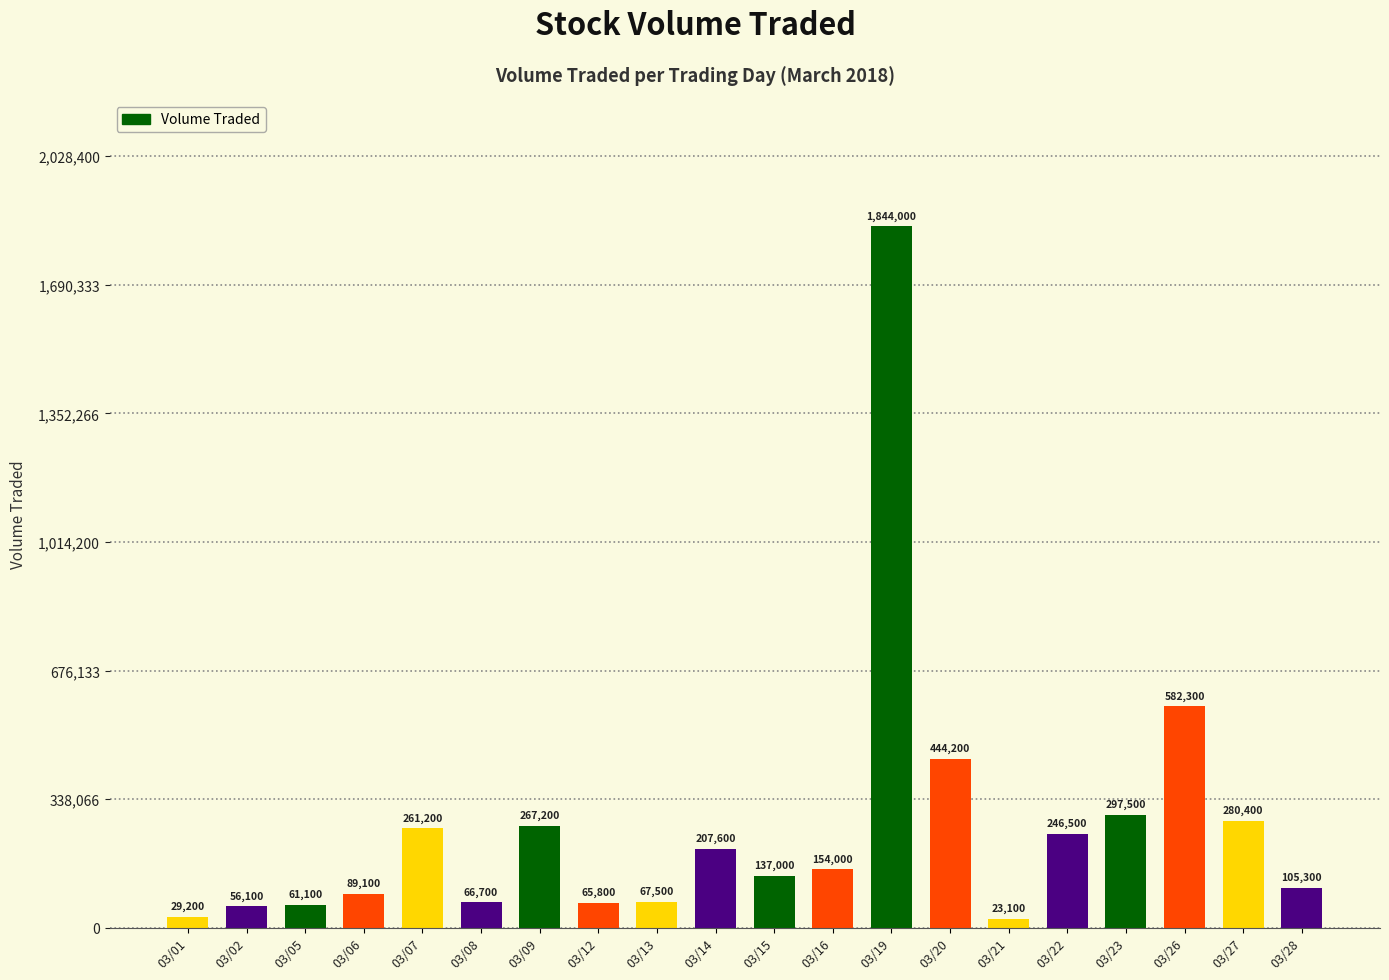

At which category does the chart reach its minimum across all series?

03/21